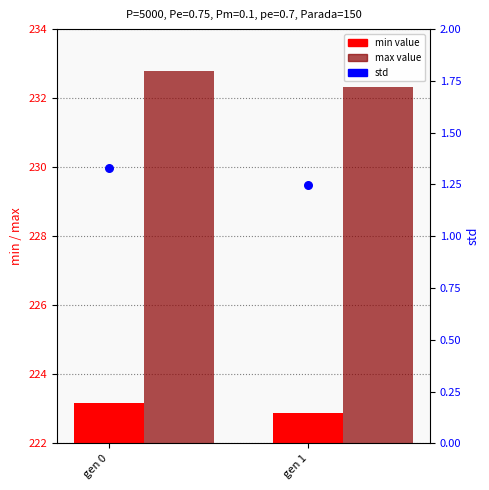

Is the value of std at gen 1 greater than the value of max value at gen 1?

No